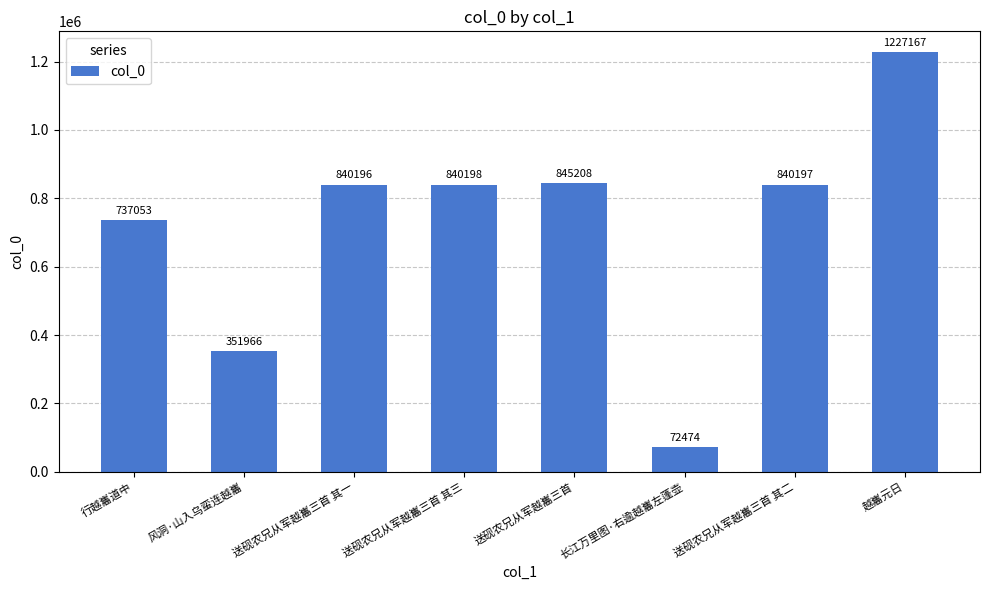

List the labels in order of value, largest first.

越巂元日, 送砚农兄从军越巂三首, 送砚农兄从军越巂三首 其三, 送砚农兄从军越巂三首 其二, 送砚农兄从军越巂三首 其一, 行越巂道中, 风洞·山入乌蛮连越巂, 长江万里图·右逾越巂左蓬壶